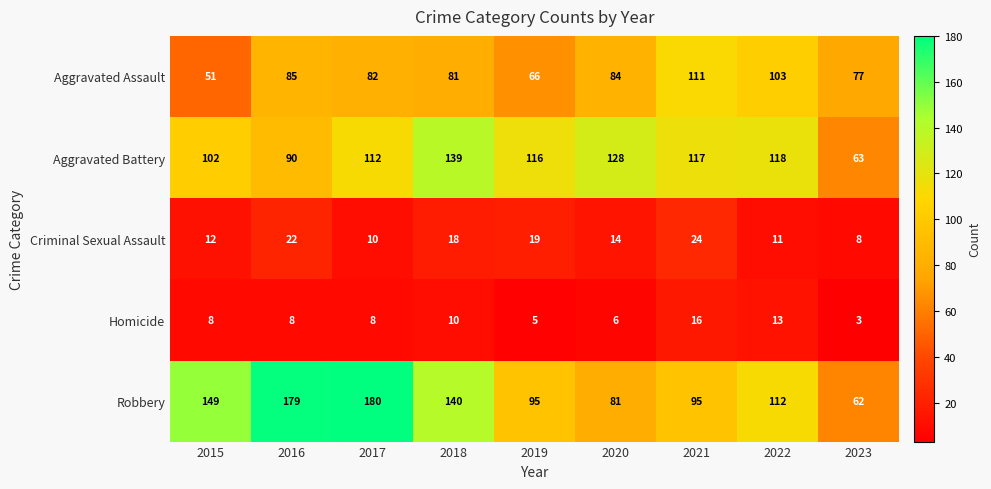

At how many categories does at least one series exceed 5?

9